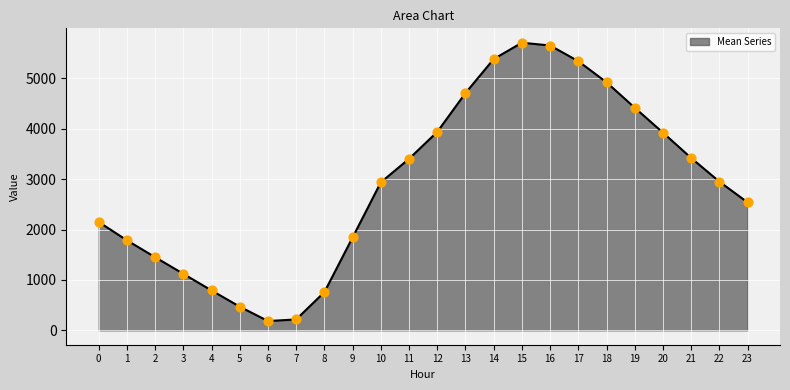

What is the change in value from 12 to 19?

+479.6